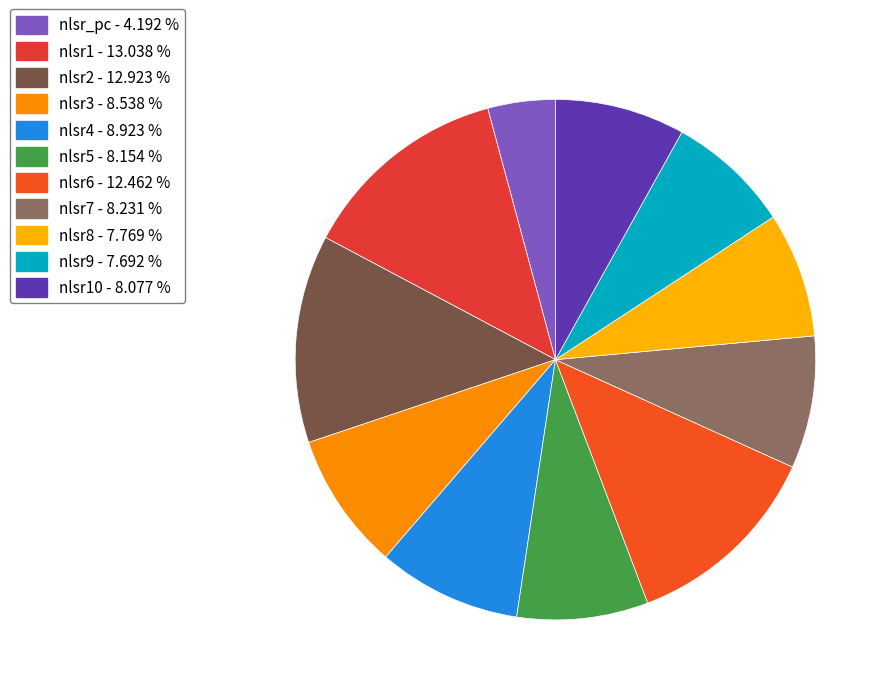

How many slices are in this pie chart?

11